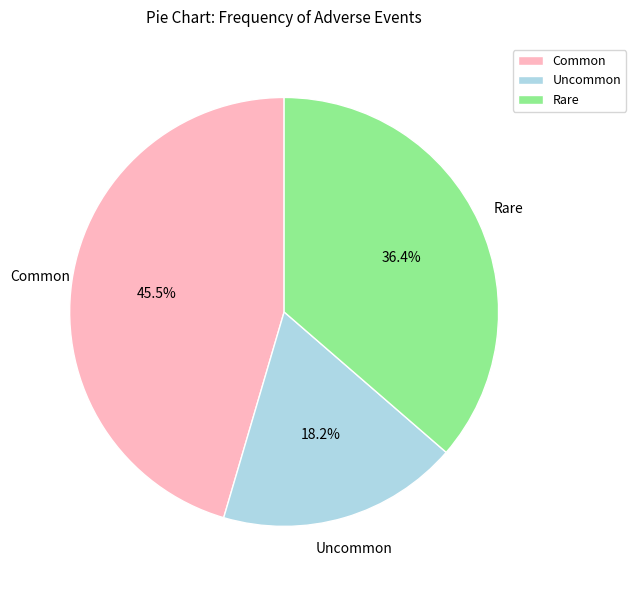

Is there a majority slice in this chart?

No